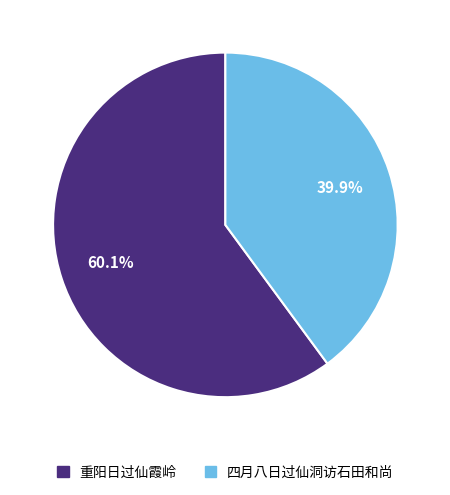

Does 四月八日过仙洞访石田和尚 represent more than half of the total?

No